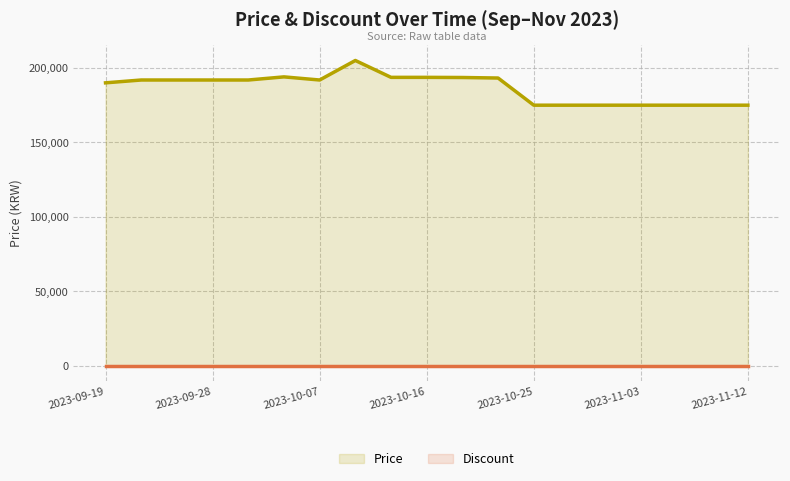

What is the maximum value shown in the chart?

205000